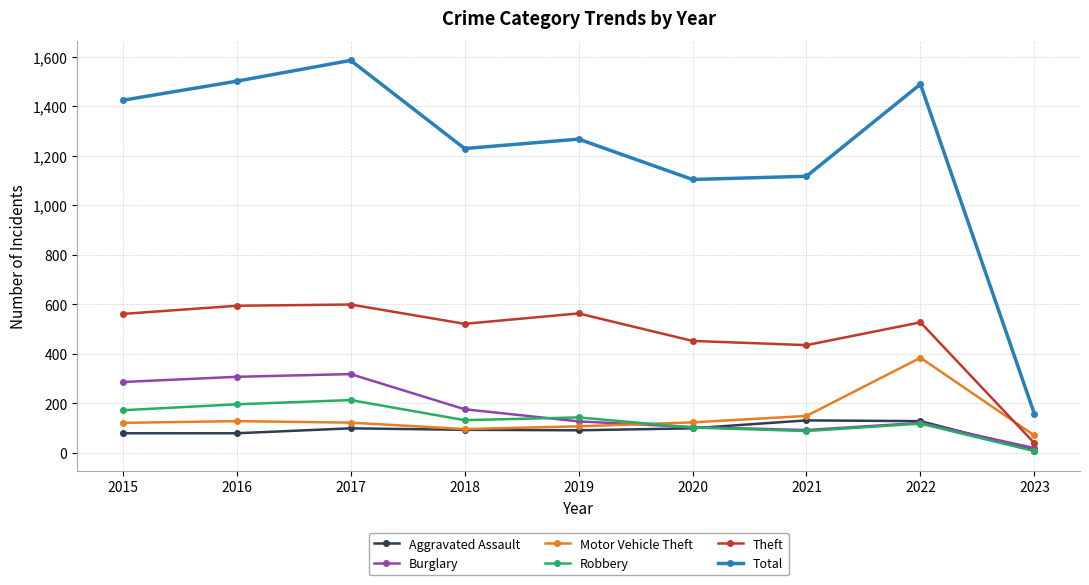

How many intersections are there between Motor Vehicle Theft and Burglary?

1